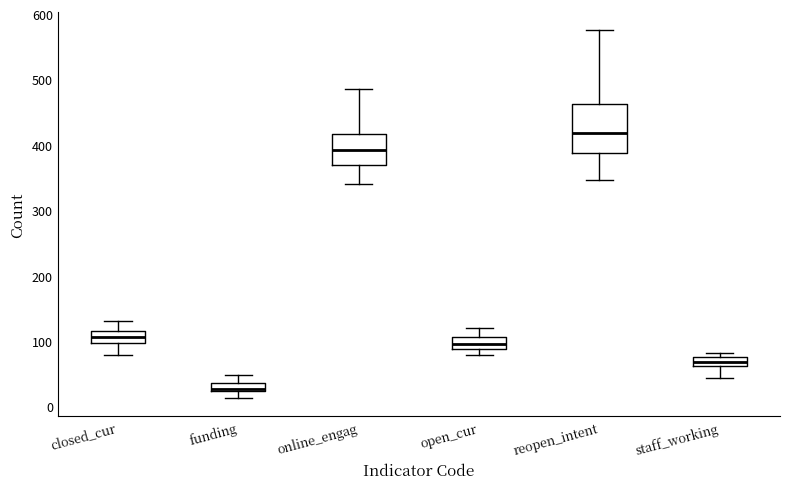

Which box is the tallest, from its lower edge to its upper edge?

reopen_intent